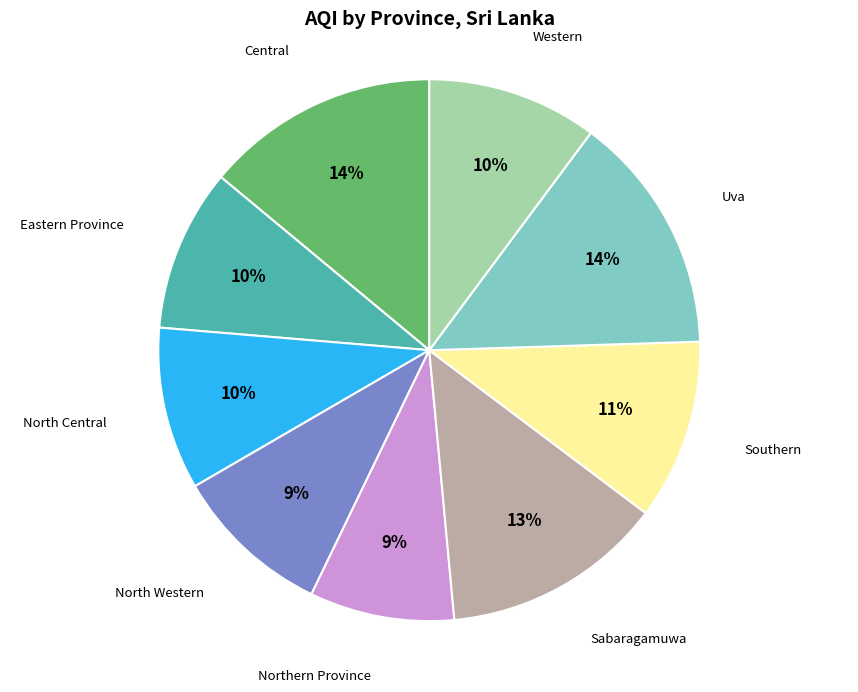

To the nearest percent, what is the average slice percentage?

11%